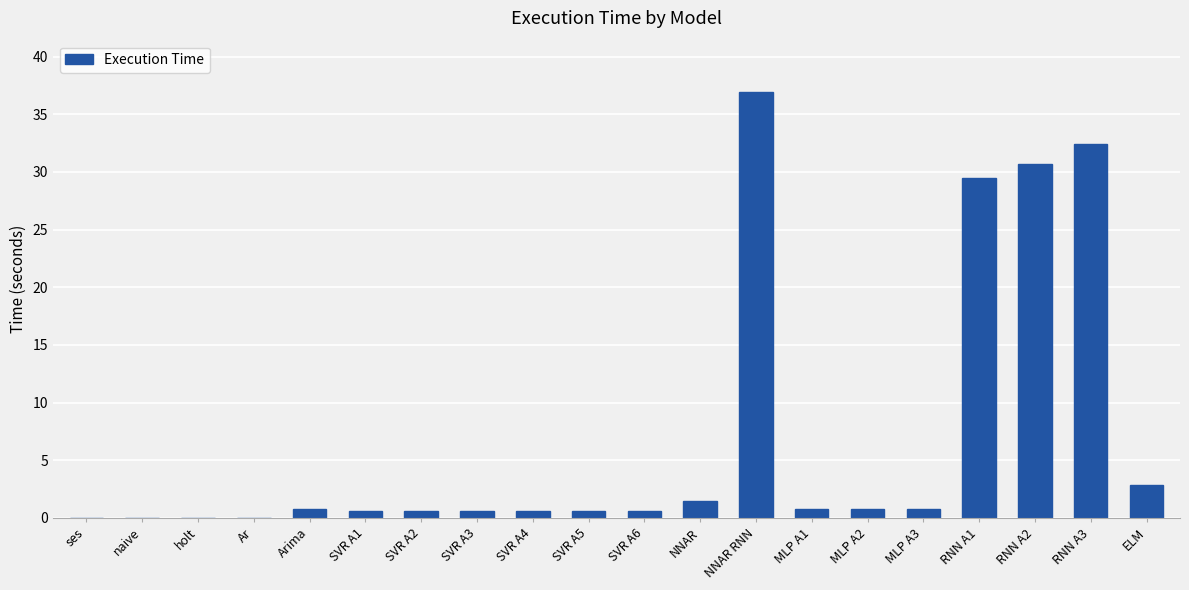

What is the average value?

7.0